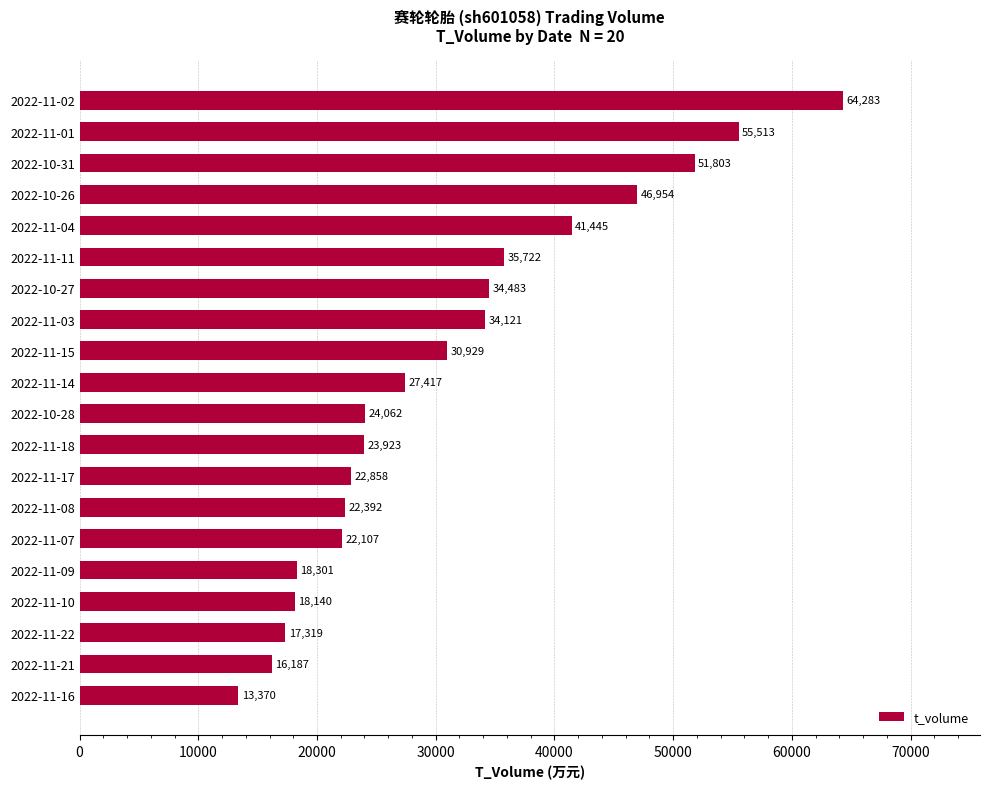

Count the number of categories in the chart.

20